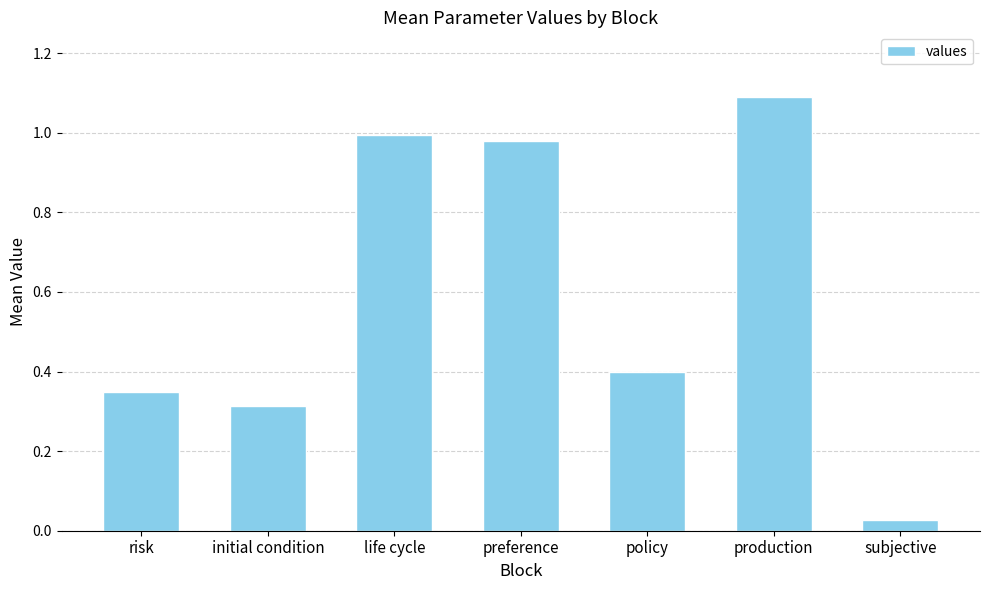

What position from the right is preference?

4